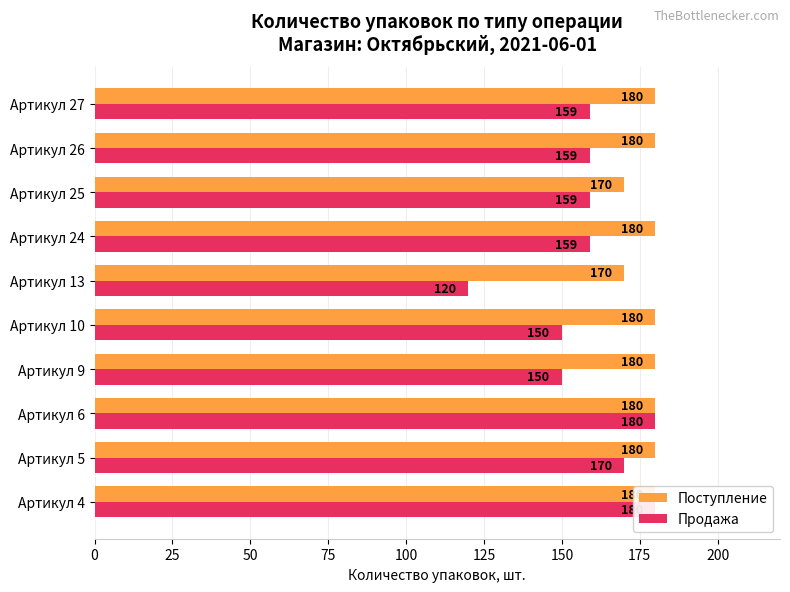

Rank the series by their maximum value, from lowest to highest.

Поступление, Продажа